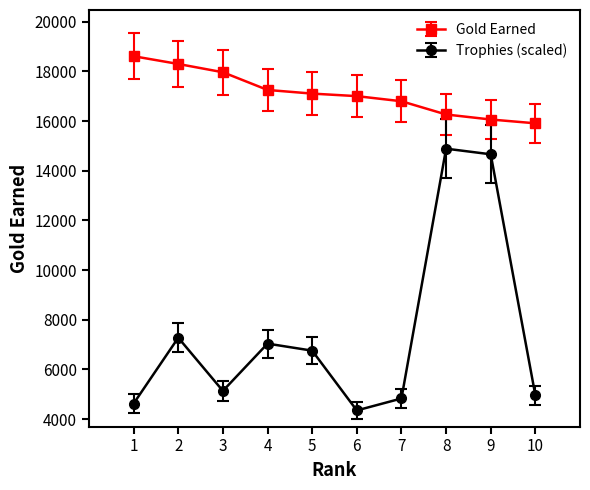

At how many categories does at least one series exceed 13094?

10